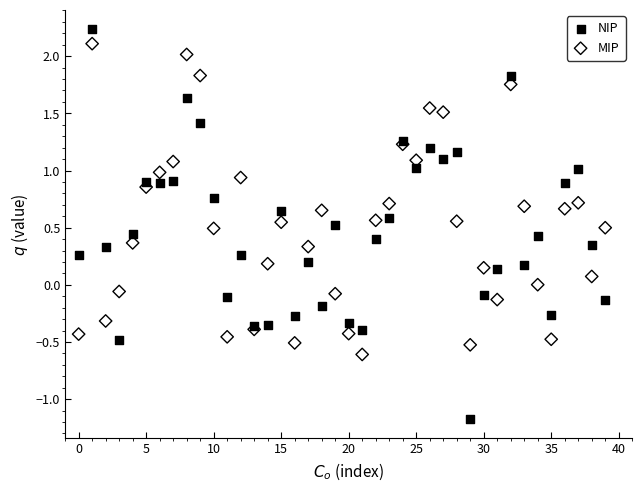

Which series has the largest Y range (max minus min)?

NIP